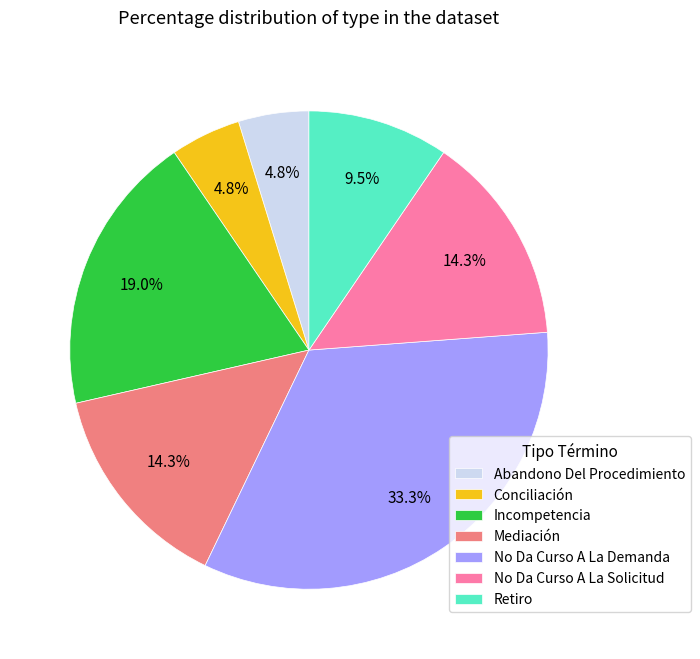

Is there any slice that represents more than half of the pie?

No